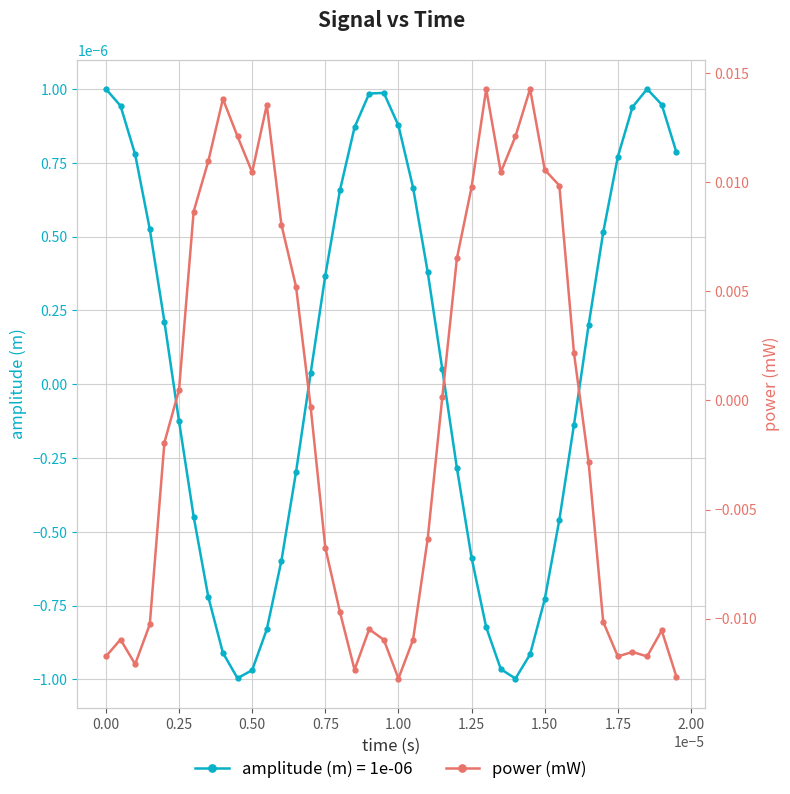

In amplitude (m) = 1e-06, how many points are lower than both neighbors (excluding endpoints)?

2